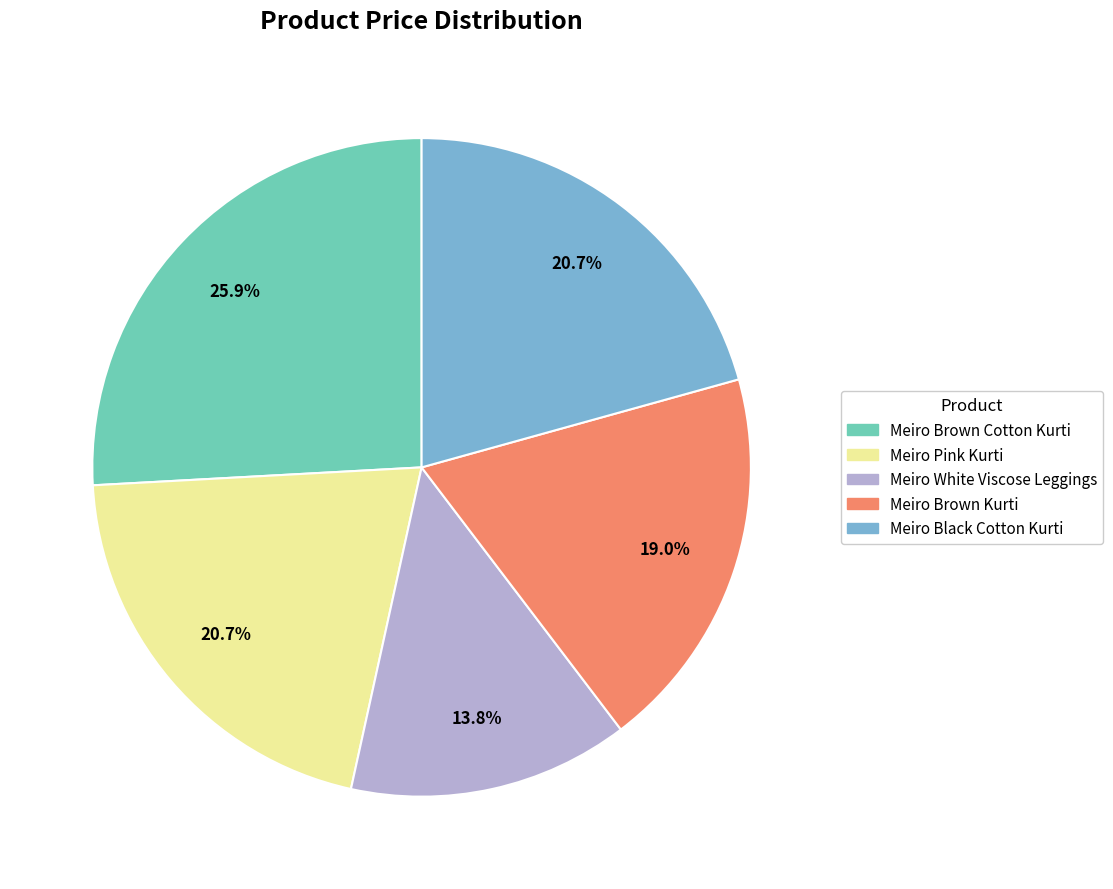

Is there a majority slice in this chart?

No